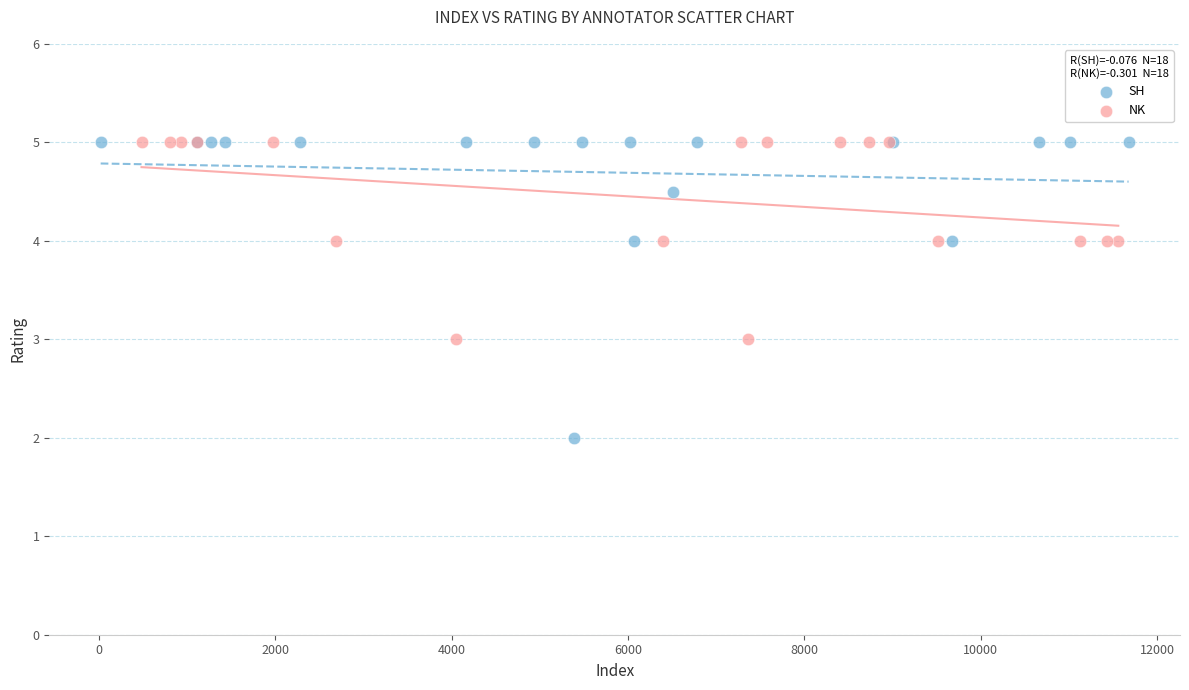

Which series has the largest Y range (max minus min)?

SH